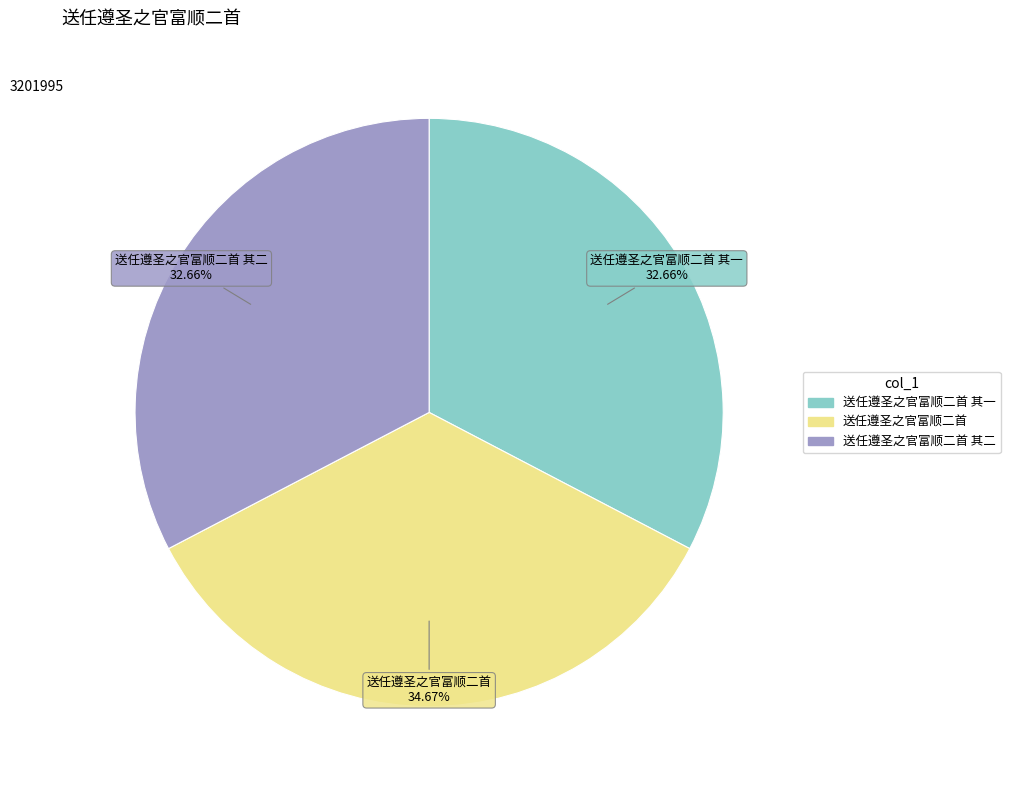

Is there a majority slice in this chart?

No